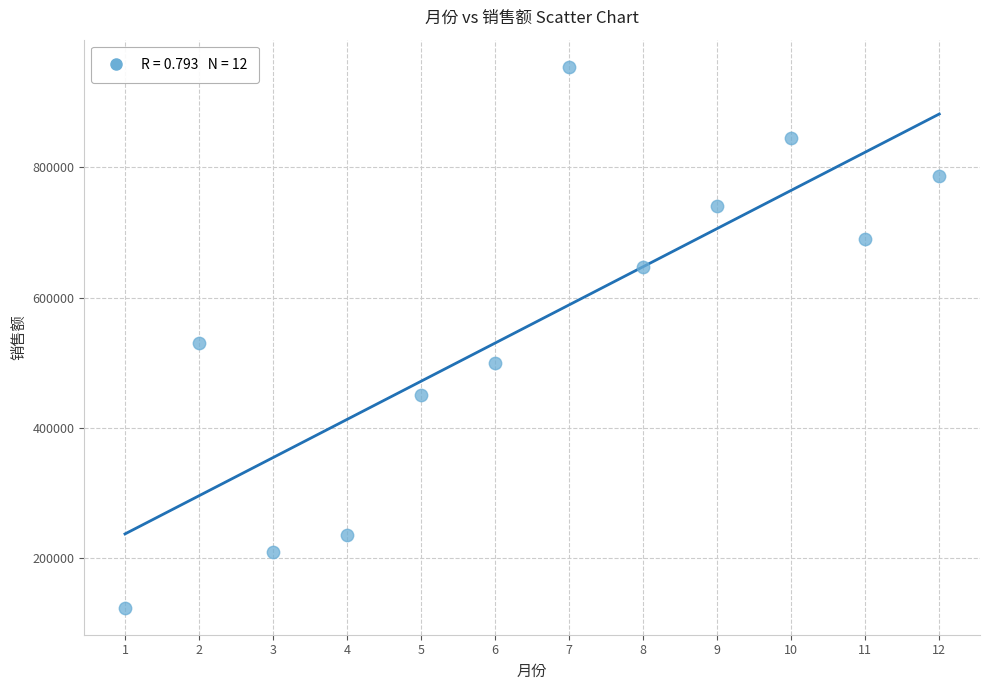

What is the average X value?

6